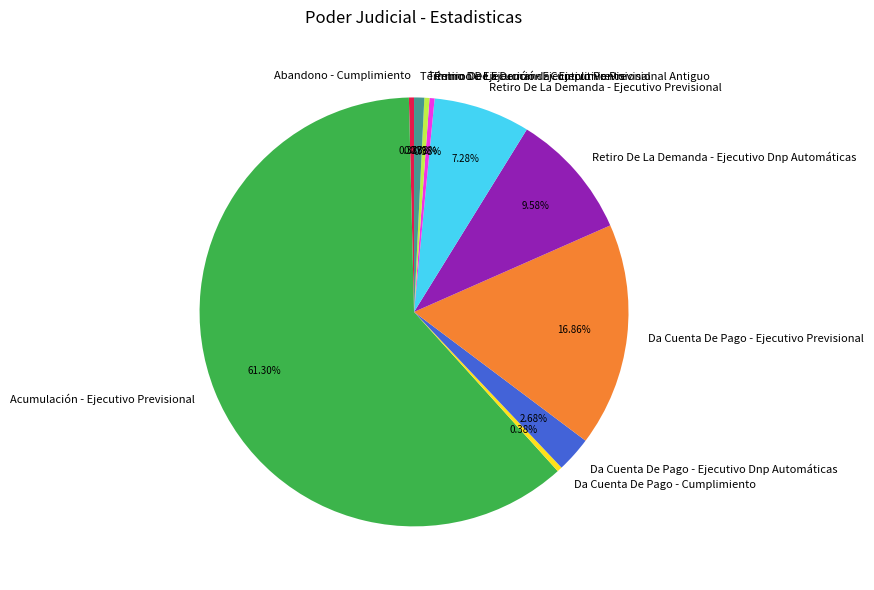

To the nearest percent, what is the difference between the largest and smallest slice percentages?

61%